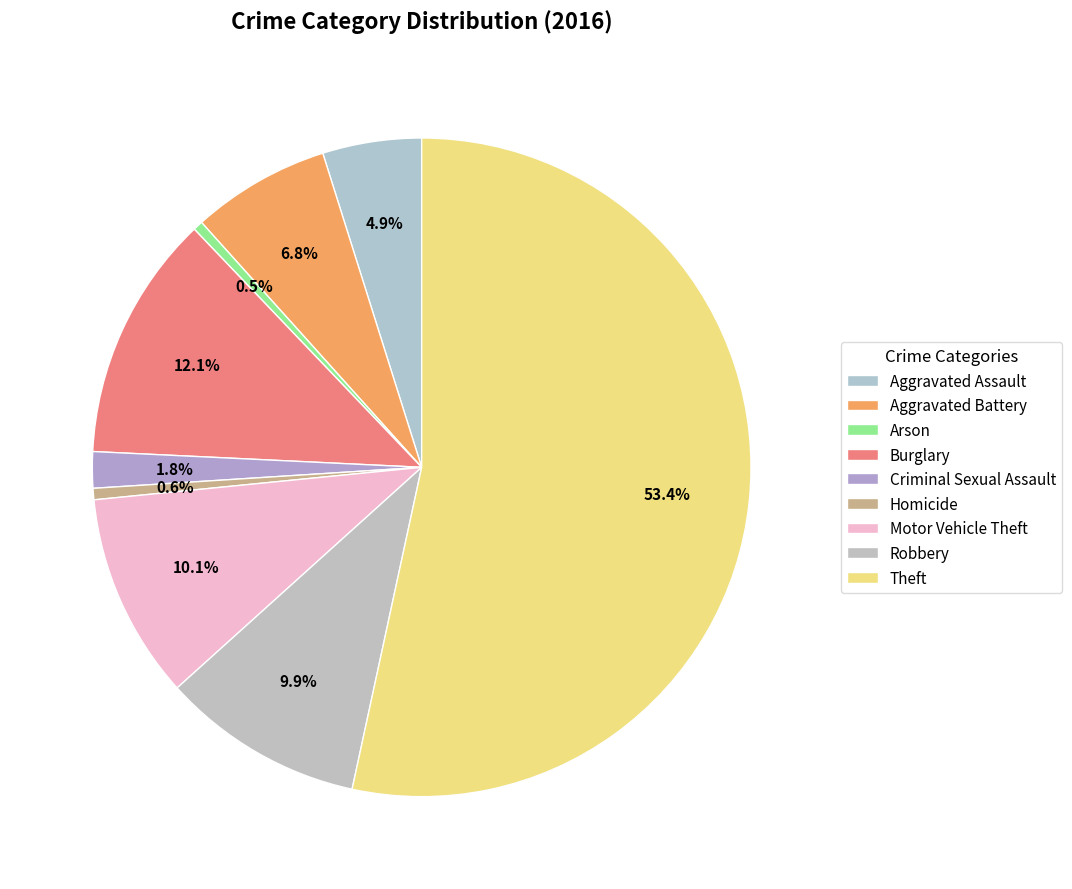

Approximately how many times larger is the value at Criminal Sexual Assault compared to Motor Vehicle Theft?

0.2